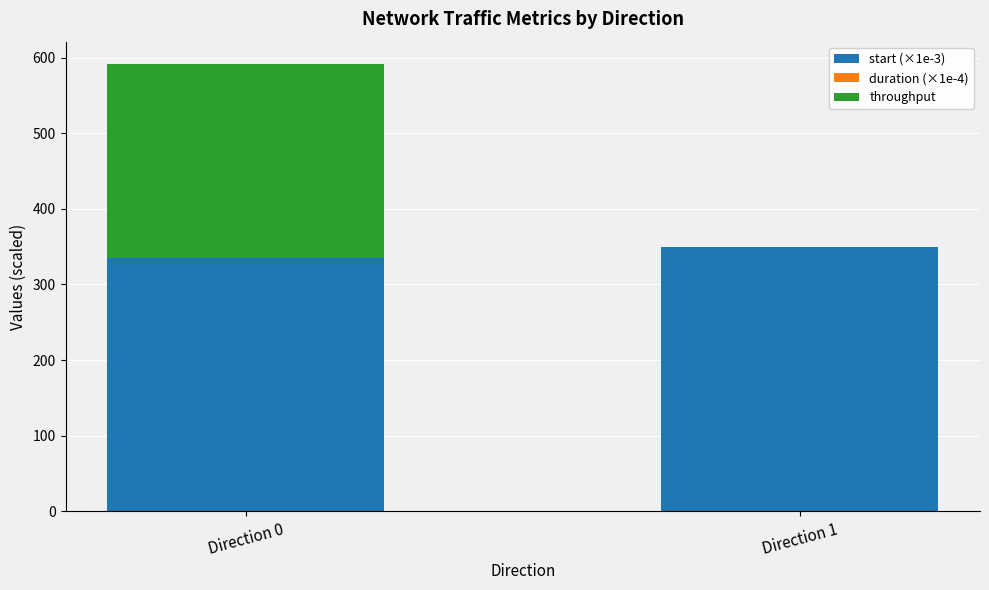

Is it true that start (×1e-3) equals 334.6 at Direction 0?

True